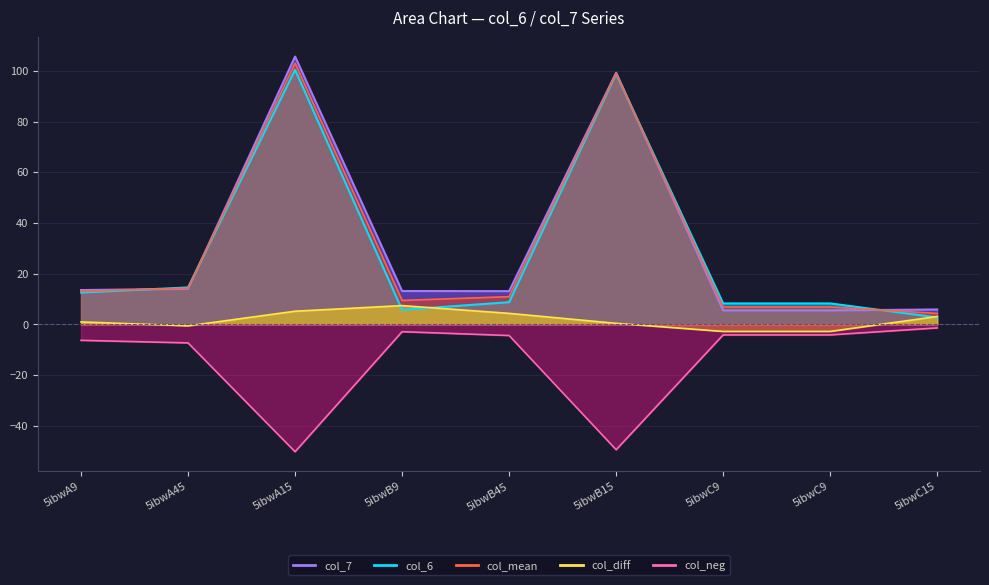

The value of col_6 at 5ibwA15 is 100.5. True or false?

True